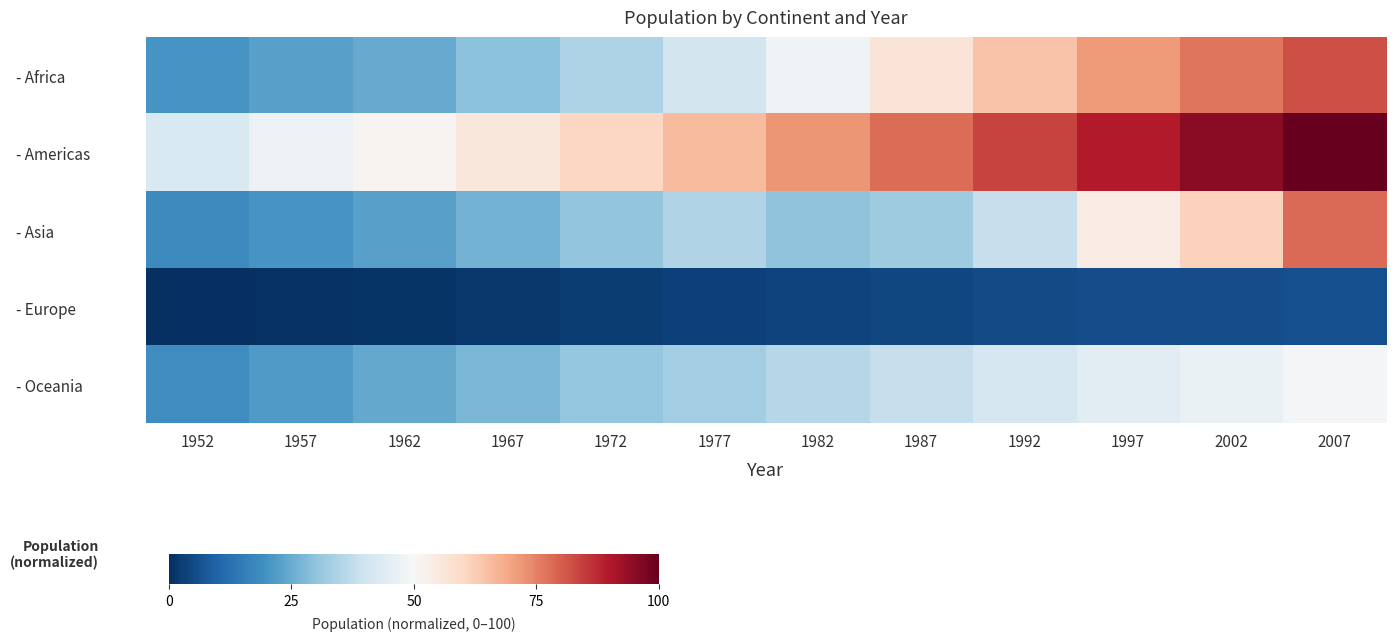

Reading left to right, list all the values displayed in this chart.

- Africa: 1952=20.5	1957=23.0	1962=24.9	1967=29.4	1972=34.5	1977=40.7	1982=48.1	1987=56.3	1992=64.1	1997=71.2	2002=76.9	2007=82.1
- Americas: 1952=42.5	1957=47.0	1962=51.3	1967=55.5	1972=60.2	1977=65.9	1982=71.9	1987=77.8	1992=83.7	1997=89.5	2002=94.9	2007=100.0
- Asia: 1952=18.3	1957=20.4	1962=23.0	1967=26.3	1972=30.2	1977=34.8	1982=29.7	1987=32.3	1992=38.5	1997=53.7	2002=61.5	2007=78.4
- Europe: 1952=0.0	1957=0.5	1962=1.1	1967=1.8	1972=2.5	1977=3.1	1982=3.8	1987=4.6	1992=5.2	1997=5.5	2002=5.7	2007=5.9
- Oceania: 1952=19.0	1957=21.6	1962=24.4	1967=27.1	1972=30.5	1977=32.8	1982=35.6	1987=38.4	1992=41.5	1997=44.2	2002=46.8	2007=49.1